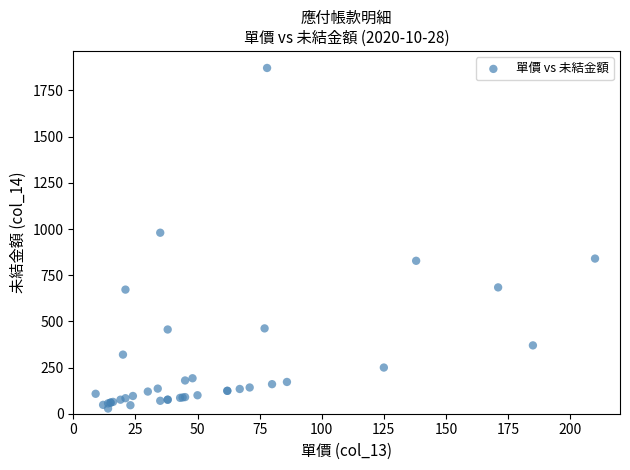

What Y value in the scatter plot is closest to 950?

980